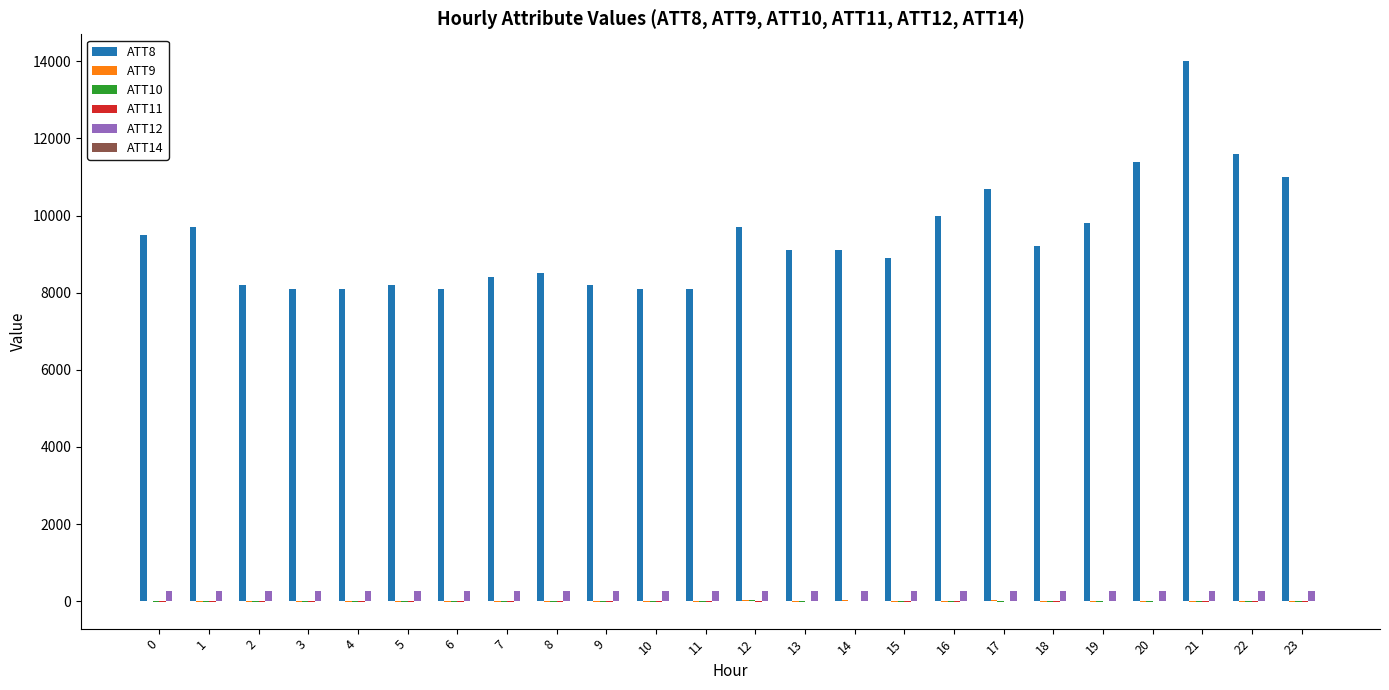

Which series has the largest total across all categories?

ATT8